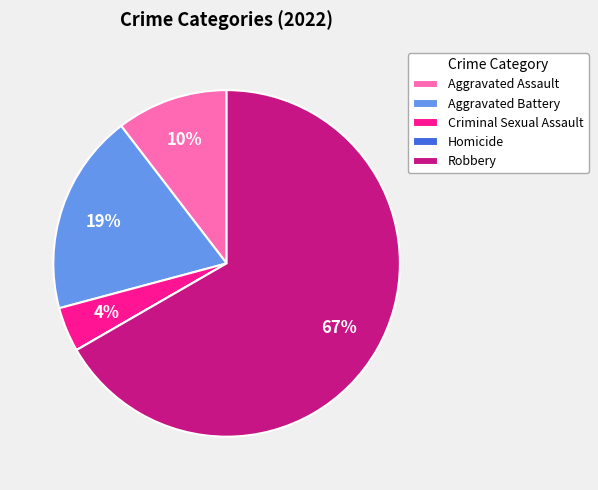

To the nearest percent, what percentage of the pie is Aggravated Battery?

19%